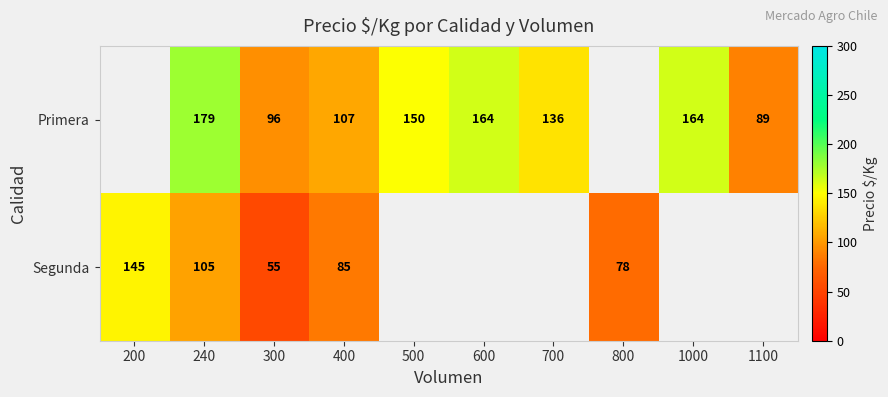

What is the difference between the Primera values at 500 and 1100?

61